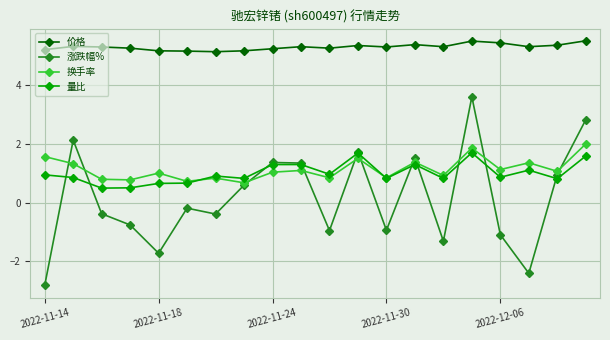

Which series has the largest range (max minus min)?

涨跌幅%